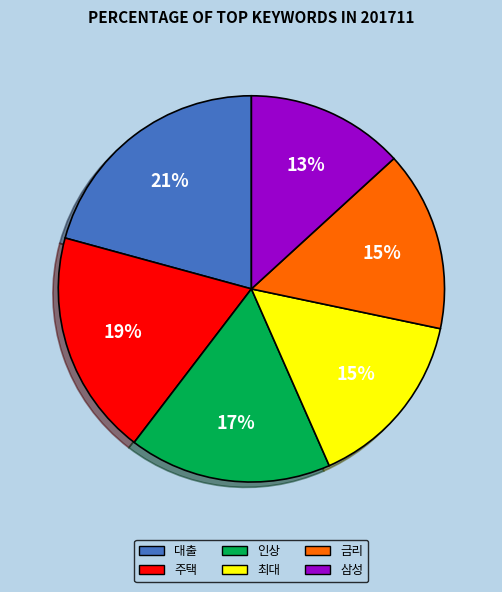

Which slice is the smallest?

삼성